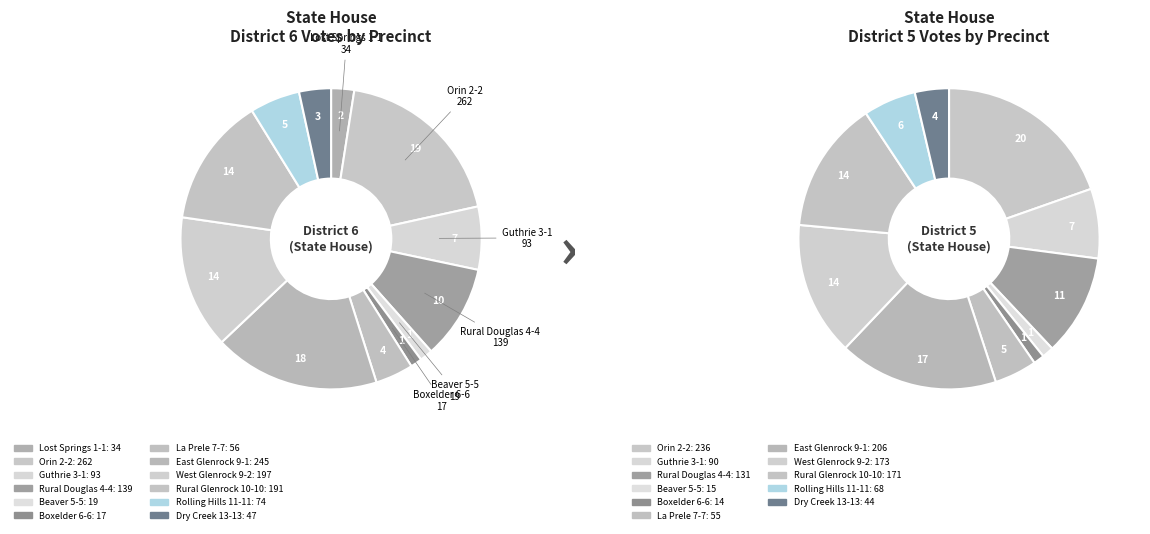

Rank the categories by value from highest to lowest.

Orin 2-2, East Glenrock 9-1, West Glenrock 9-2, Rural Glenrock 10-10, Rural Douglas 4-4, Guthrie 3-1, Rolling Hills 11-11, La Prele 7-7, Dry Creek 13-13, Lost Springs 1-1, Beaver 5-5, Boxelder 6-6